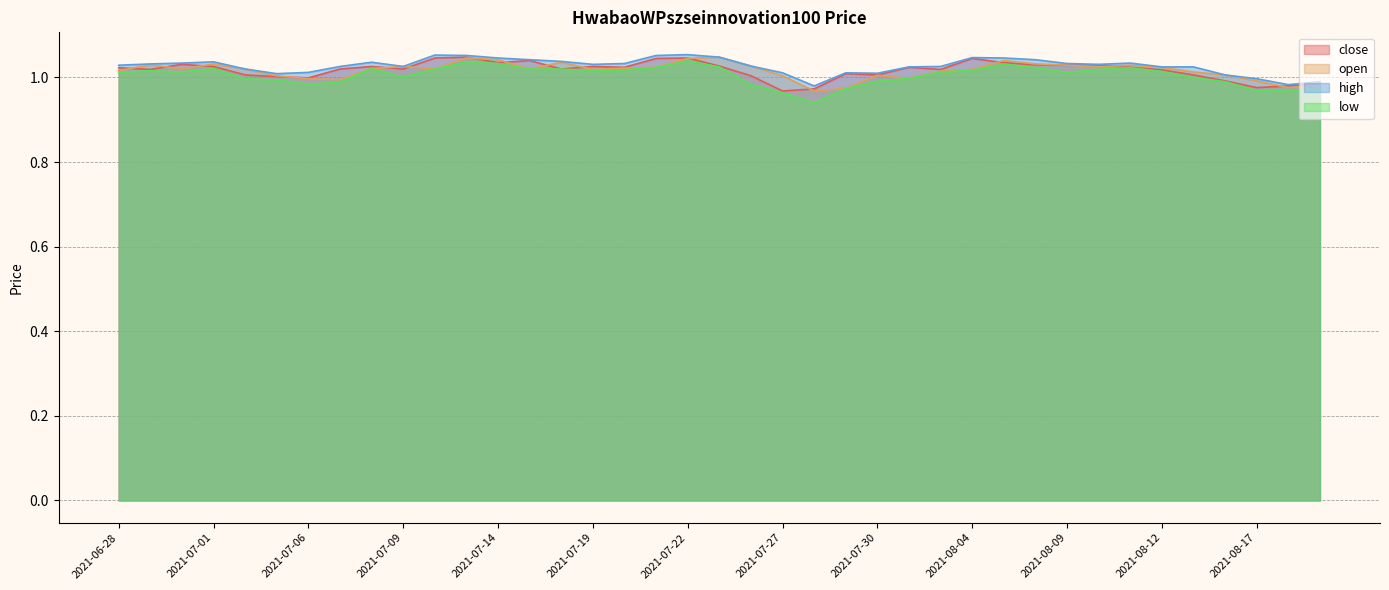

At how many categories does at least one series exceed 0?

39